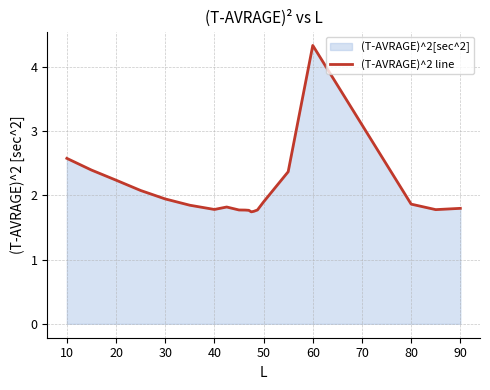

What is the smallest value displayed?

1.7